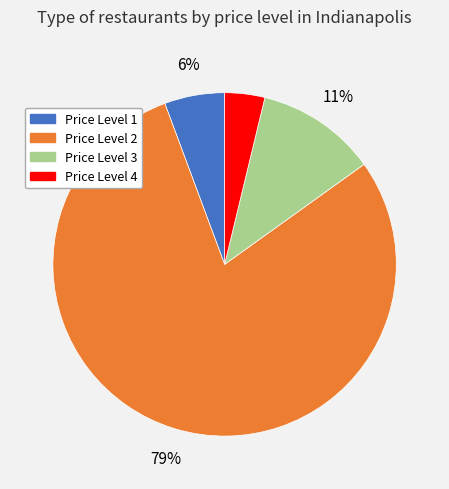

Is it true that Price Level 1 is 6% of the pie?

True